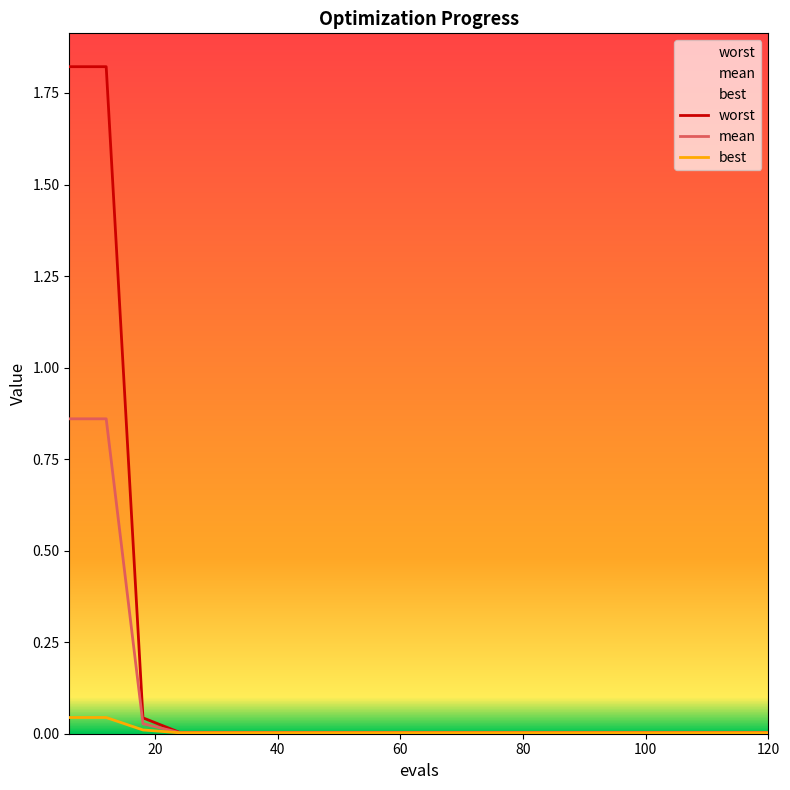

Which series has the widest spread of values?

worst